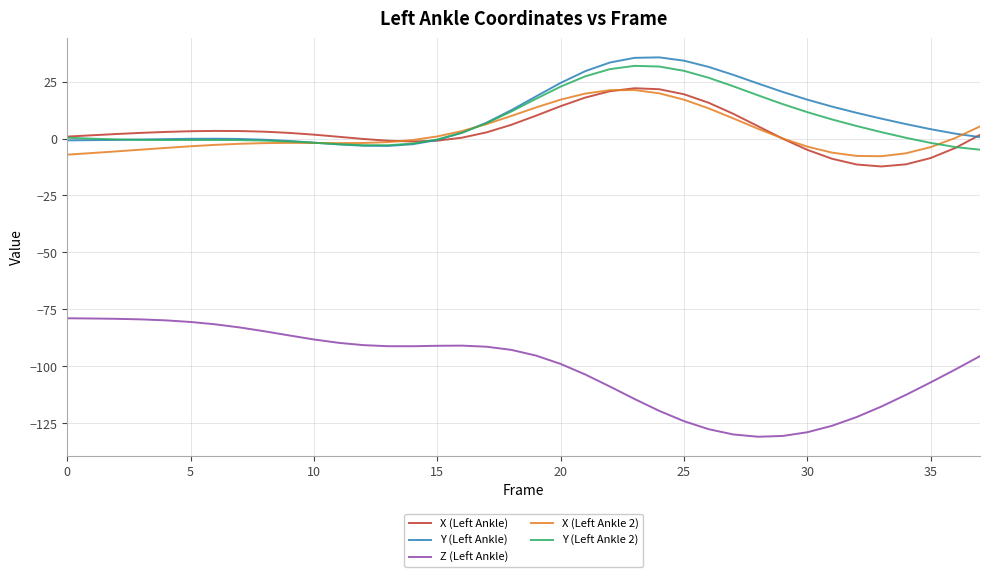

After their last crossing, which series has the higher values: Y (Left Ankle 2) or X (Left Ankle 2)?

X (Left Ankle 2)